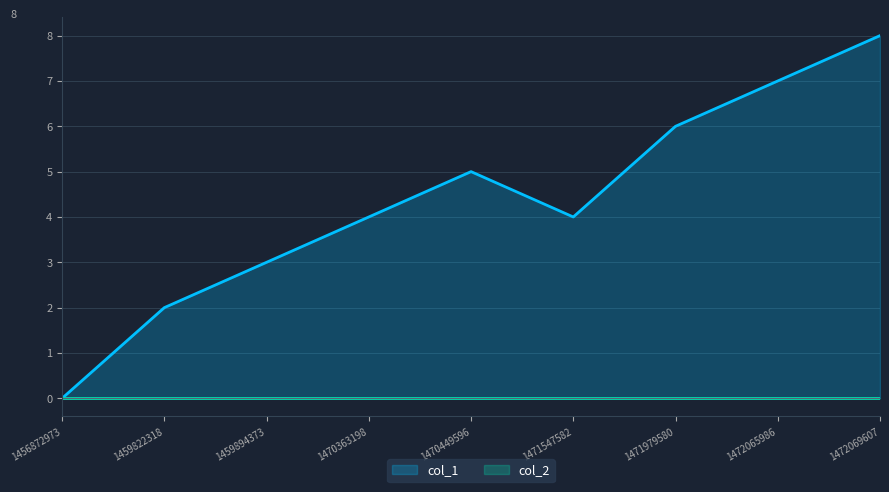

How many lines are shown in the chart?

2